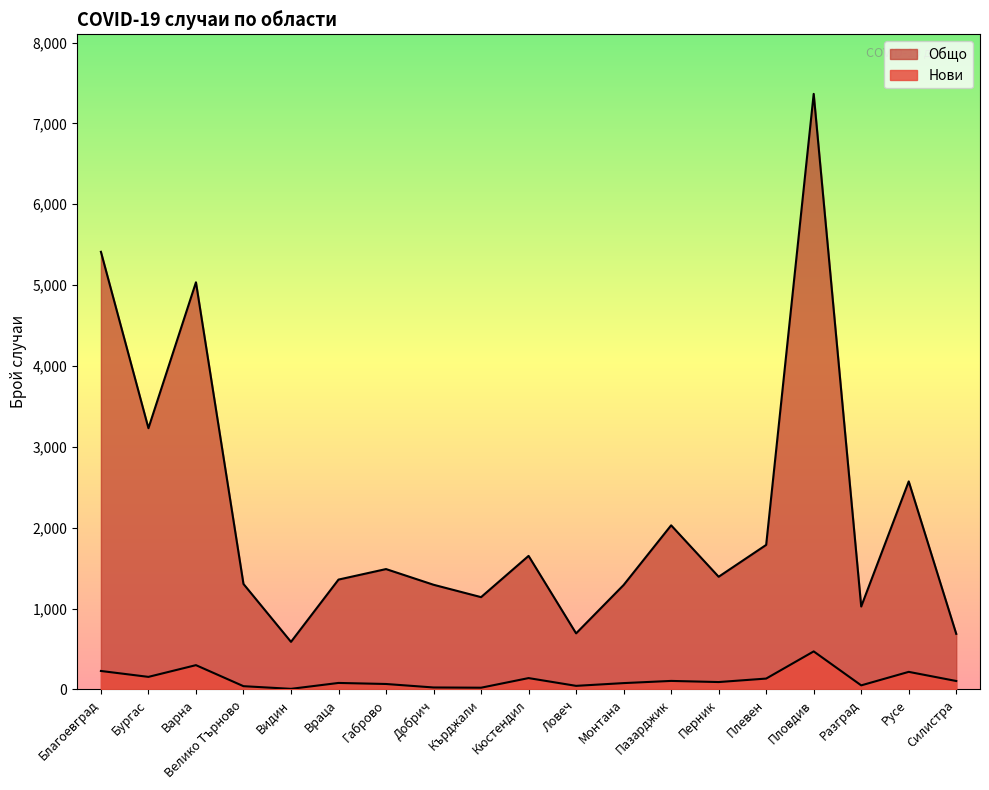

How many values in the Общо series are below 1394?

9